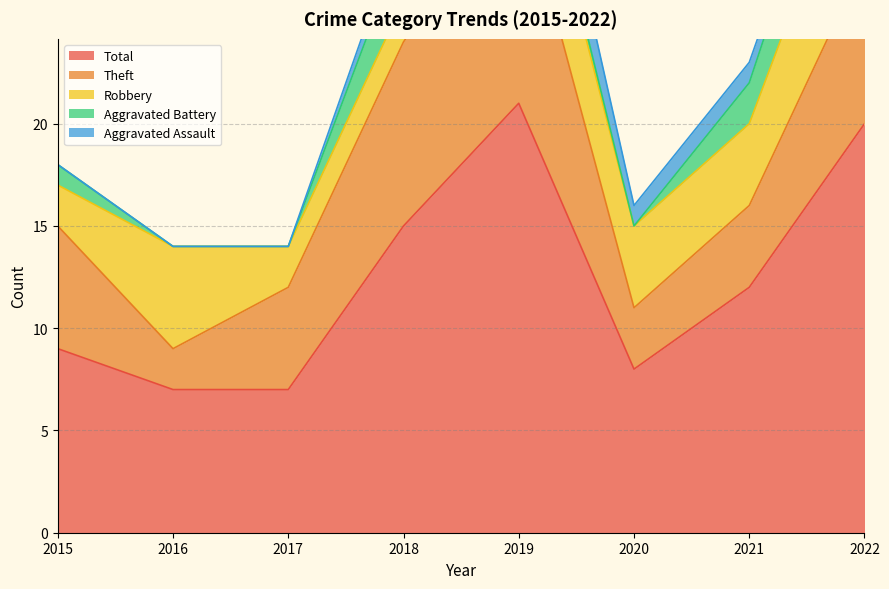

What is the approximate value of Aggravated Battery at 2019?

1